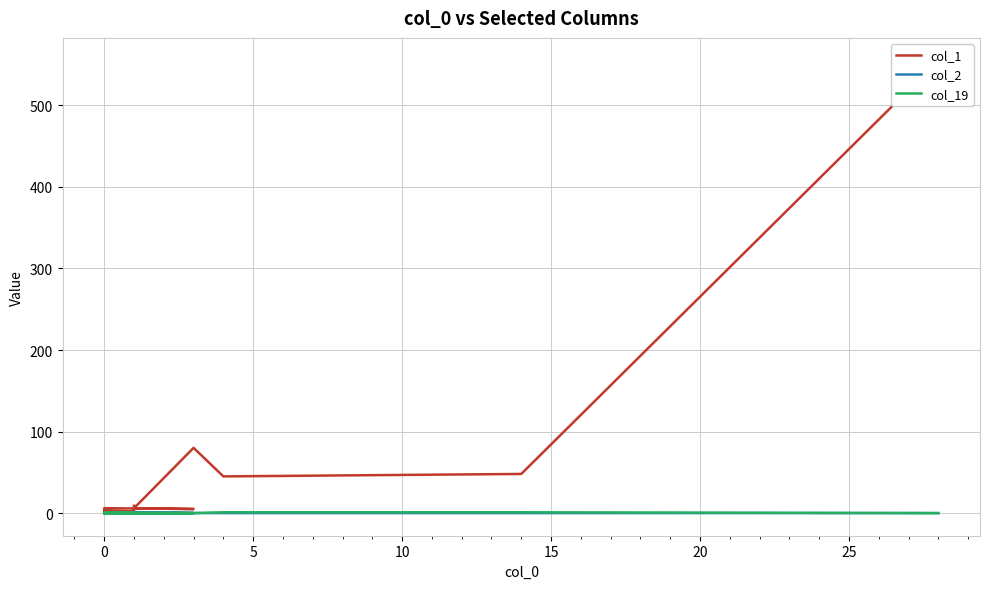

Is the value of col_2 at 20 greater than the value of col_1 at 17?

No